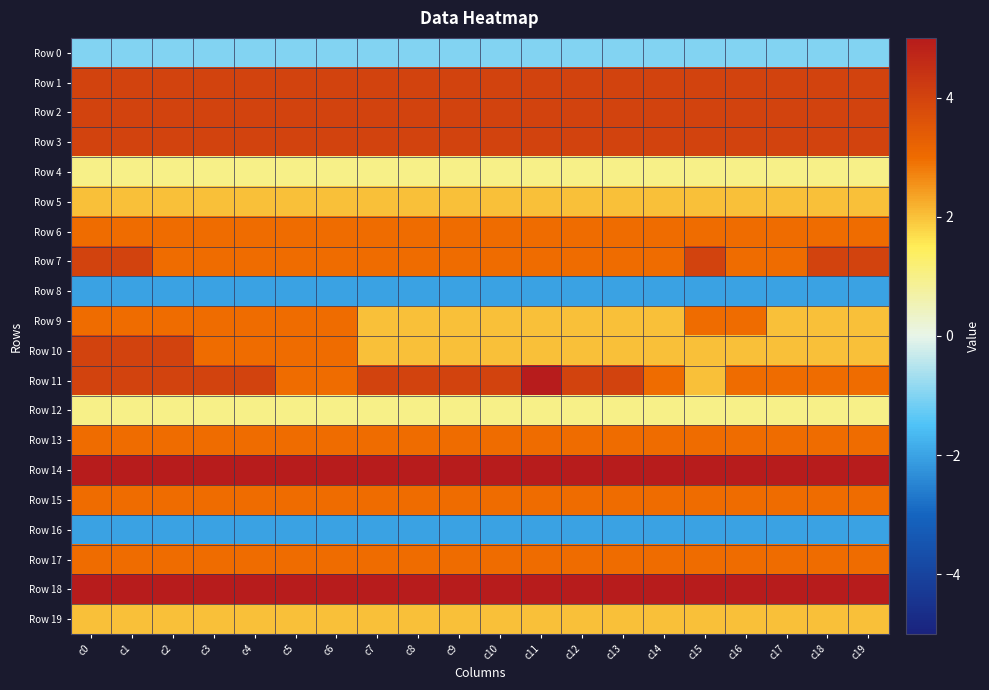

At c8, list the series in order from largest to smallest.

Row 14, Row 18, Row 1, Row 2, Row 3, Row 11, Row 6, Row 7, Row 13, Row 15, Row 17, Row 5, Row 9, Row 10, Row 19, Row 4, Row 12, Row 0, Row 8, Row 16